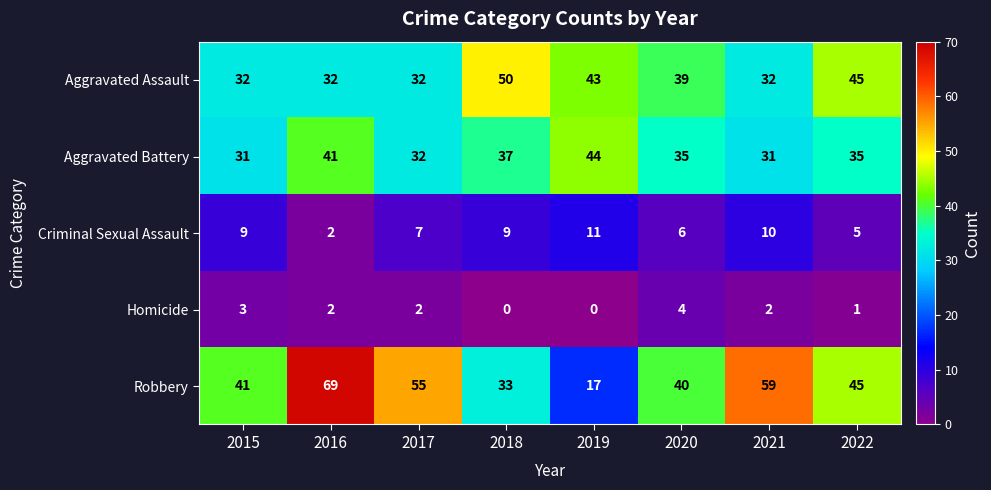

True or false: Criminal Sexual Assault has a value of 15 at 2015.

False